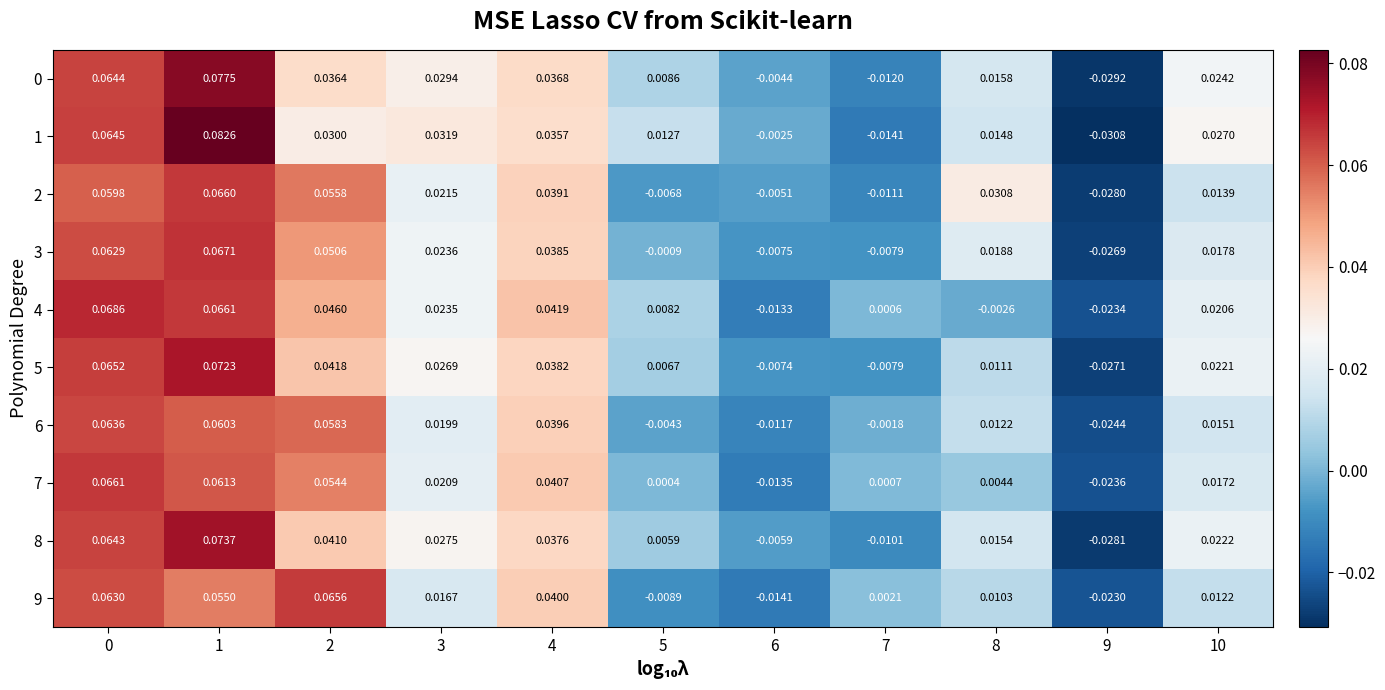

Between 8 and 9, which series saw the biggest shift?

2